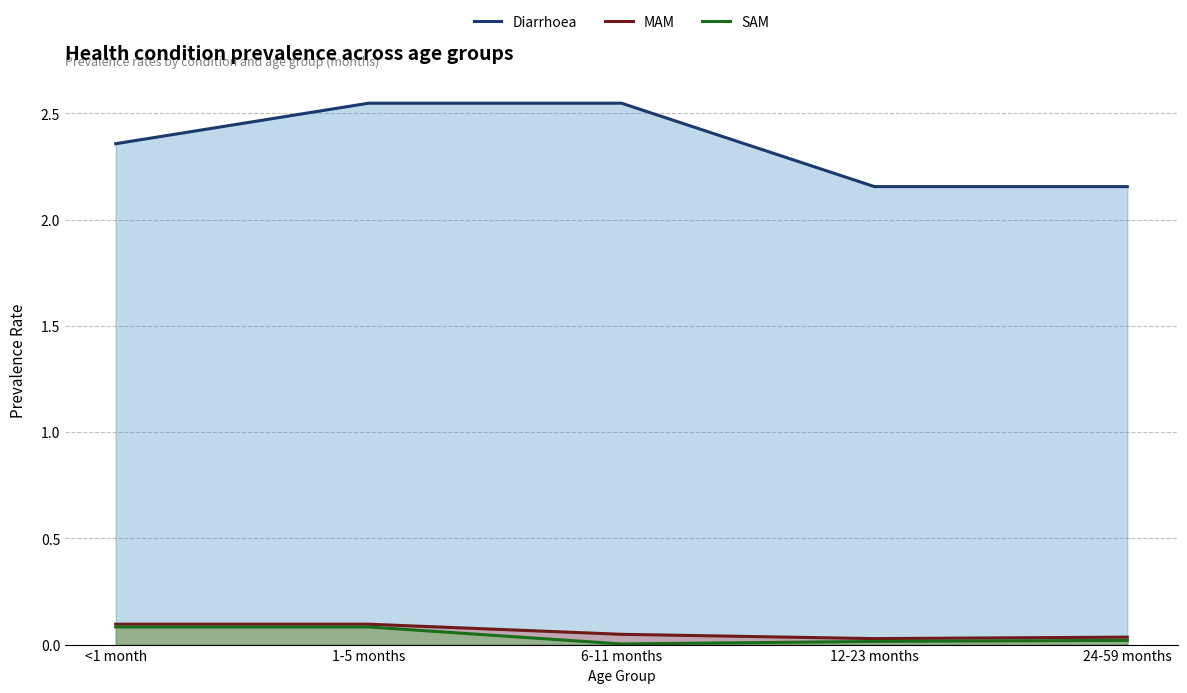

At how many categories does at least one series exceed 1?

5